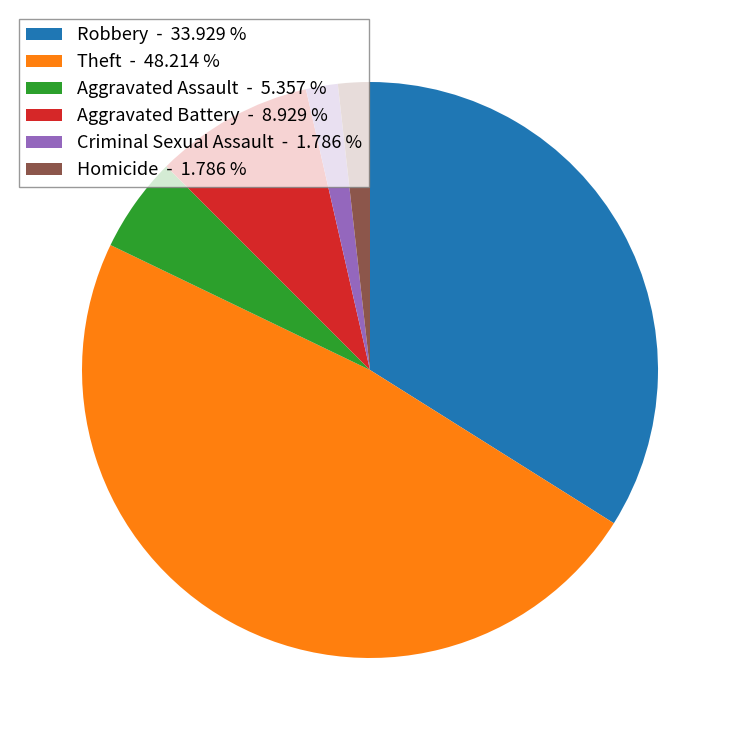

Is there a majority slice in this chart?

No